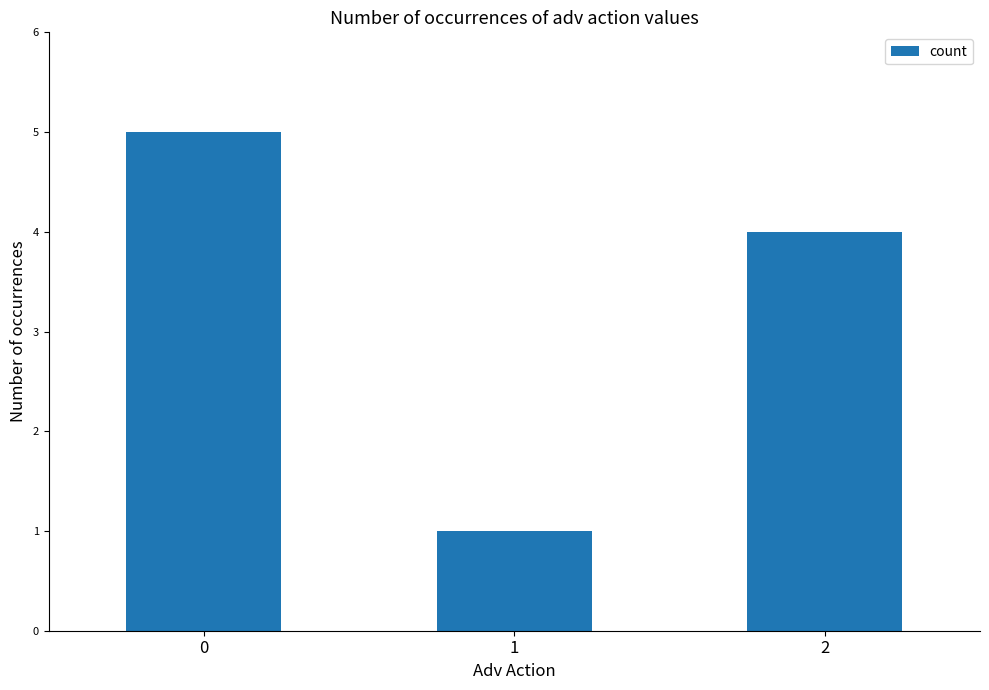

List the labels in order of value, smallest first.

1, 2, 0